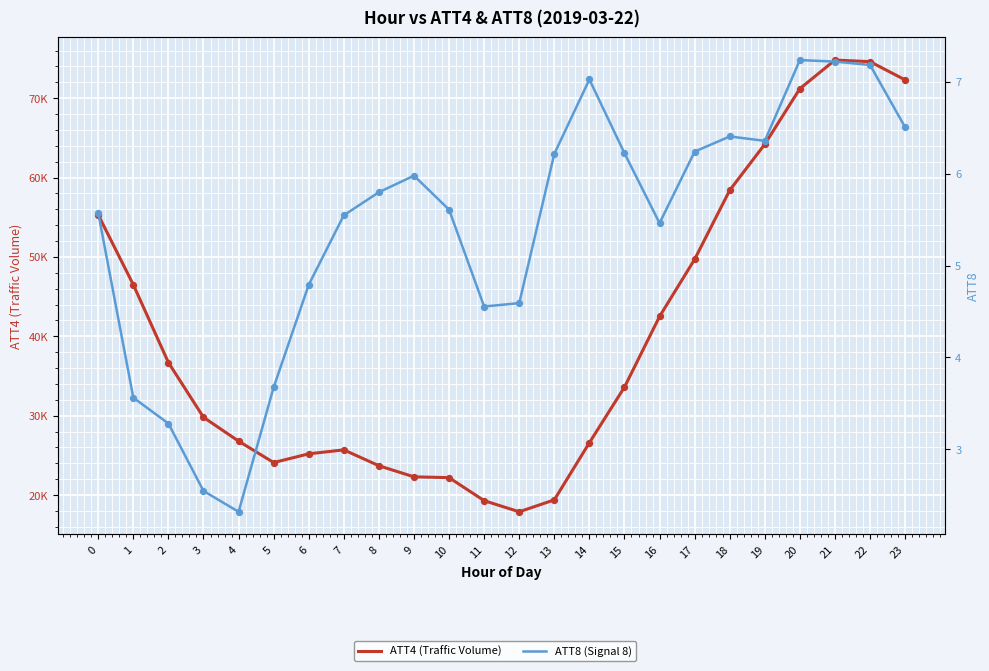

Which series has the largest total across all categories?

ATT4 (Traffic Volume)